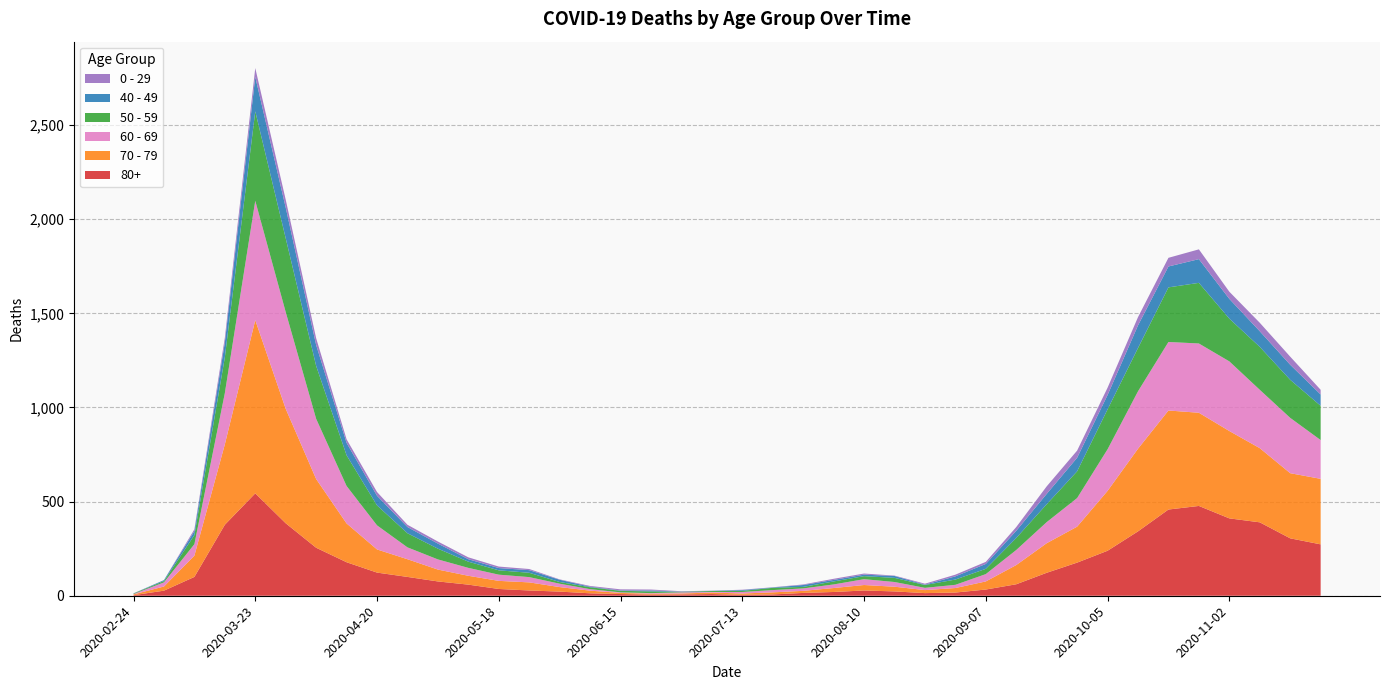

Reading right to left, what are all the values shown in this chart?

80+: 2020-11-23=273	2020-11-16=305	2020-11-09=390	2020-11-02=411	2020-10-26=477	2020-10-19=458	2020-10-12=342	2020-10-05=239	2020-09-28=176	2020-09-21=122	2020-09-14=61	2020-09-07=33	2020-08-31=17	2020-08-24=14	2020-08-17=23	2020-08-10=28	2020-08-03=20	2020-07-27=15	2020-07-20=7	2020-07-13=5	2020-07-06=9	2020-06-29=7	2020-06-22=6	2020-06-15=9	2020-06-08=13	2020-06-01=22	2020-05-25=28	2020-05-18=36	2020-05-11=59	2020-05-04=76	2020-04-27=100	2020-04-20=123	2020-04-13=178	2020-04-06=255	2020-03-30=385	2020-03-23=544	2020-03-16=377	2020-03-09=100	2020-03-02=27	2020-02-24=3
70 - 79: 2020-11-23=348	2020-11-16=346	2020-11-09=394	2020-11-02=464	2020-10-26=495	2020-10-19=526	2020-10-12=439	2020-10-05=318	2020-09-28=191	2020-09-21=157	2020-09-14=102	2020-09-07=43	2020-08-31=24	2020-08-24=16	2020-08-17=25	2020-08-10=29	2020-08-03=21	2020-07-27=11	2020-07-20=11	2020-07-13=7	2020-07-06=8	2020-06-29=5	2020-06-22=5	2020-06-15=6	2020-06-08=14	2020-06-01=24	2020-05-25=43	2020-05-18=43	2020-05-11=47	2020-05-04=63	2020-04-27=94	2020-04-20=123	2020-04-13=206	2020-04-06=365	2020-03-30=608	2020-03-23=920	2020-03-16=427	2020-03-09=113	2020-03-02=22	2020-02-24=4
60 - 69: 2020-11-23=206	2020-11-16=294	2020-11-09=310	2020-11-02=370	2020-10-26=368	2020-10-19=364	2020-10-12=305	2020-10-05=221	2020-09-28=152	2020-09-21=112	2020-09-14=80	2020-09-07=39	2020-08-31=17	2020-08-24=12	2020-08-17=25	2020-08-10=31	2020-08-03=19	2020-07-27=13	2020-07-20=12	2020-07-13=8	2020-07-06=3	2020-06-29=6	2020-06-22=3	2020-06-15=3	2020-06-08=8	2020-06-01=18	2020-05-25=28	2020-05-18=33	2020-05-11=42	2020-05-04=54	2020-04-27=63	2020-04-20=128	2020-04-13=199	2020-04-06=320	2020-03-30=514	2020-03-23=634	2020-03-16=272	2020-03-09=61	2020-03-02=22	2020-02-24=2
50 - 59: 2020-11-23=182	2020-11-16=202	2020-11-09=228	2020-11-02=227	2020-10-26=322	2020-10-19=290	2020-10-12=230	2020-10-05=212	2020-09-28=142	2020-09-21=95	2020-09-14=64	2020-09-07=28	2020-08-31=28	2020-08-24=15	2020-08-17=22	2020-08-10=16	2020-08-03=16	2020-07-27=8	2020-07-20=12	2020-07-13=6	2020-07-06=5	2020-06-29=3	2020-06-22=9	2020-06-15=8	2020-06-08=10	2020-06-01=9	2020-05-25=23	2020-05-18=23	2020-05-11=33	2020-05-04=57	2020-04-27=75	2020-04-20=106	2020-04-13=163	2020-04-06=281	2020-03-30=392	2020-03-23=475	2020-03-16=190	2020-03-09=48	2020-03-02=7	2020-02-24=3
40 - 49: 2020-11-23=60	2020-11-16=80	2020-11-09=83	2020-11-02=105	2020-10-26=126	2020-10-19=111	2020-10-12=120	2020-10-05=76	2020-09-28=72	2020-09-21=55	2020-09-14=38	2020-09-07=26	2020-08-31=17	2020-08-24=2	2020-08-17=10	2020-08-10=8	2020-08-03=8	2020-07-27=10	2020-07-20=2	2020-07-13=4	2020-07-06=1	2020-06-29=1	2020-06-22=5	2020-06-15=2	2020-06-08=3	2020-06-01=12	2020-05-25=14	2020-05-18=12	2020-05-11=13	2020-05-04=27	2020-04-27=33	2020-04-20=51	2020-04-13=66	2020-04-06=111	2020-03-30=163	2020-03-23=183	2020-03-16=79	2020-03-09=21	2020-03-02=5	2020-02-24=0
0 - 29: 2020-11-23=25	2020-11-16=43	2020-11-09=45	2020-11-02=38	2020-10-26=52	2020-10-19=46	2020-10-12=44	2020-10-05=39	2020-09-28=38	2020-09-21=40	2020-09-14=20	2020-09-07=11	2020-08-31=9	2020-08-24=5	2020-08-17=2	2020-08-10=6	2020-08-03=6	2020-07-27=3	2020-07-20=1	2020-07-13=2	2020-07-06=1	2020-06-29=2	2020-06-22=5	2020-06-15=6	2020-06-08=4	2020-06-01=2	2020-05-25=6	2020-05-18=8	2020-05-11=10	2020-05-04=11	2020-04-27=12	2020-04-20=20	2020-04-13=19	2020-04-06=36	2020-03-30=42	2020-03-23=47	2020-03-16=25	2020-03-09=10	2020-03-02=0	2020-02-24=1